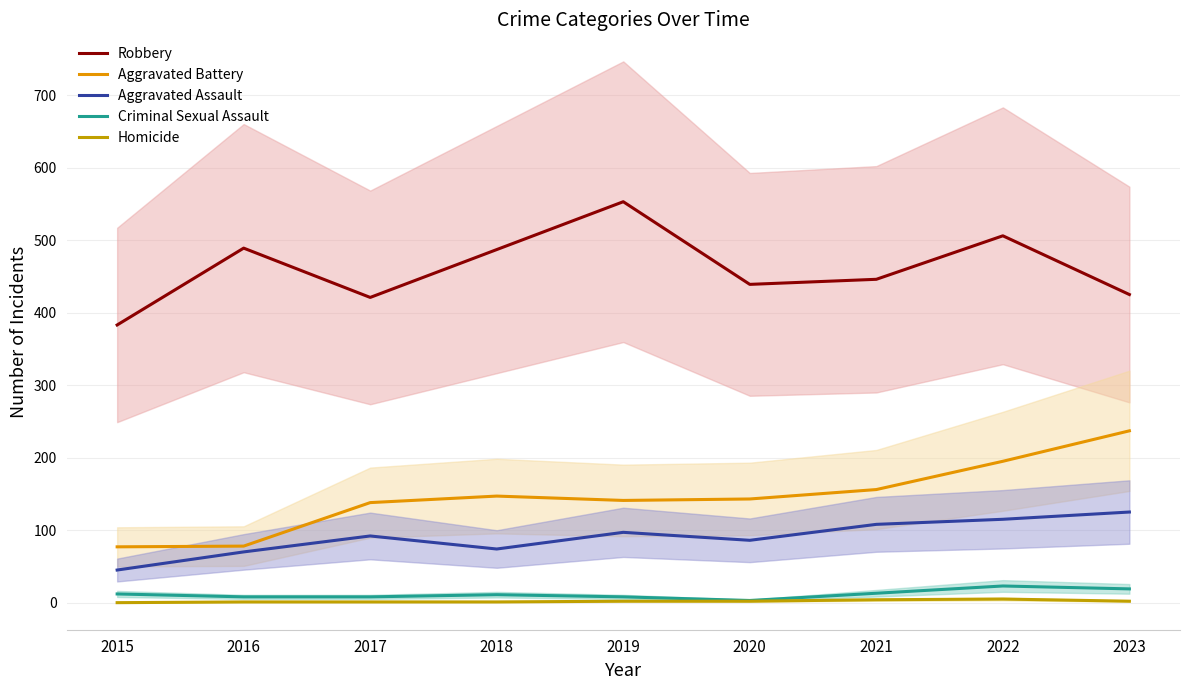

The Criminal Sexual Assault series shows 12 at 2015. True or false?

True